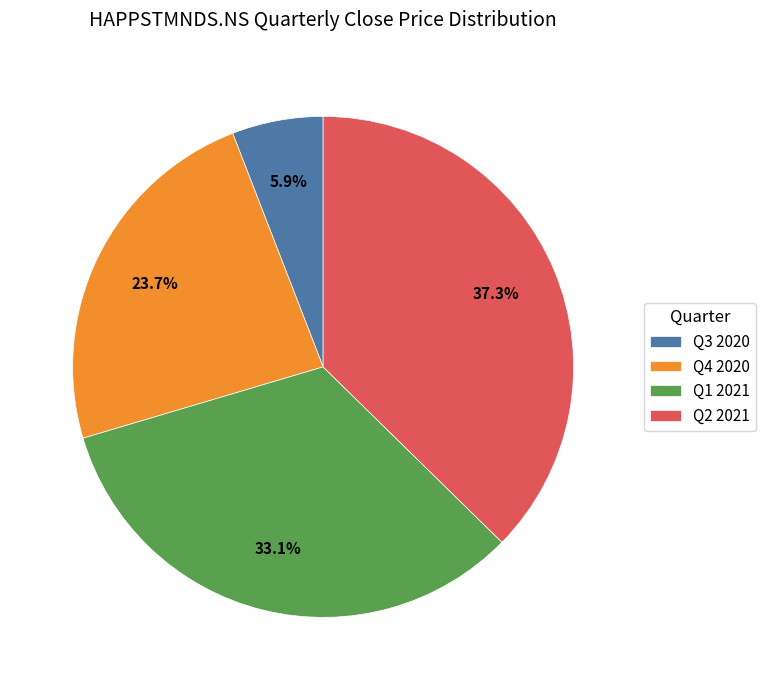

How many slices are in this pie chart?

4